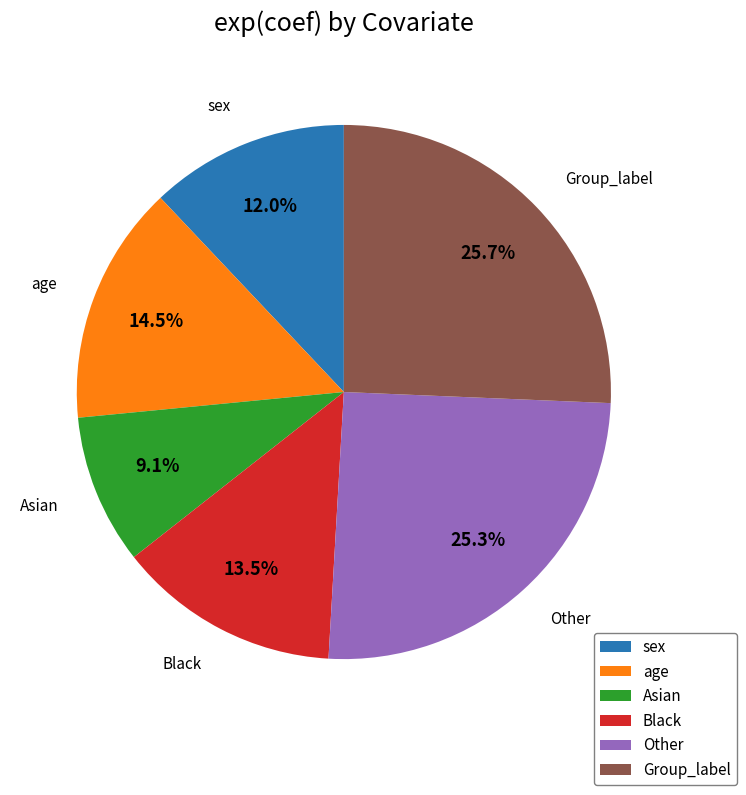

To the nearest percent, what is the difference between the largest and smallest slice percentages?

17%